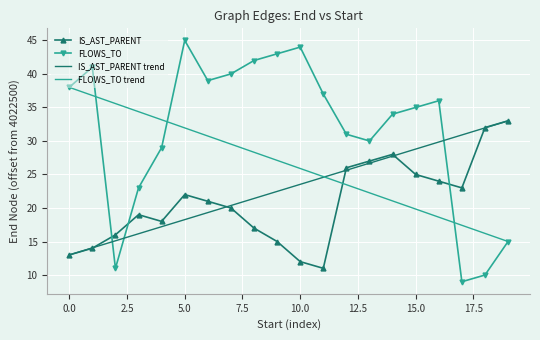

What is the label of the 3rd point from the right?

17